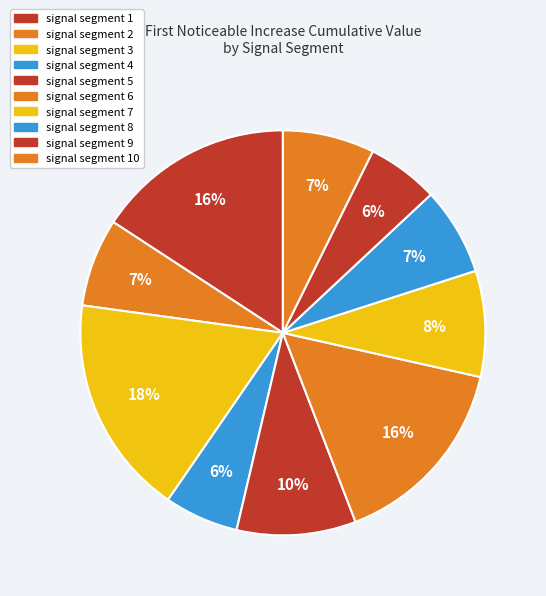

How many segments does this pie chart have?

10